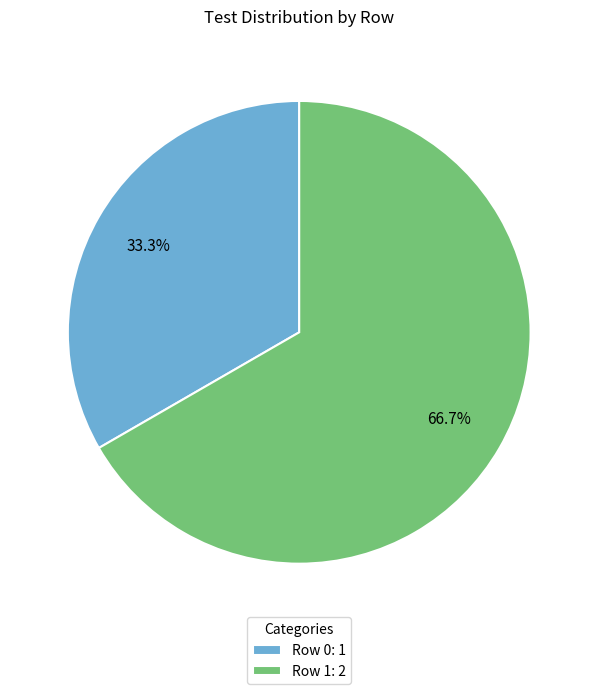

Which slice is the largest?

Row 1